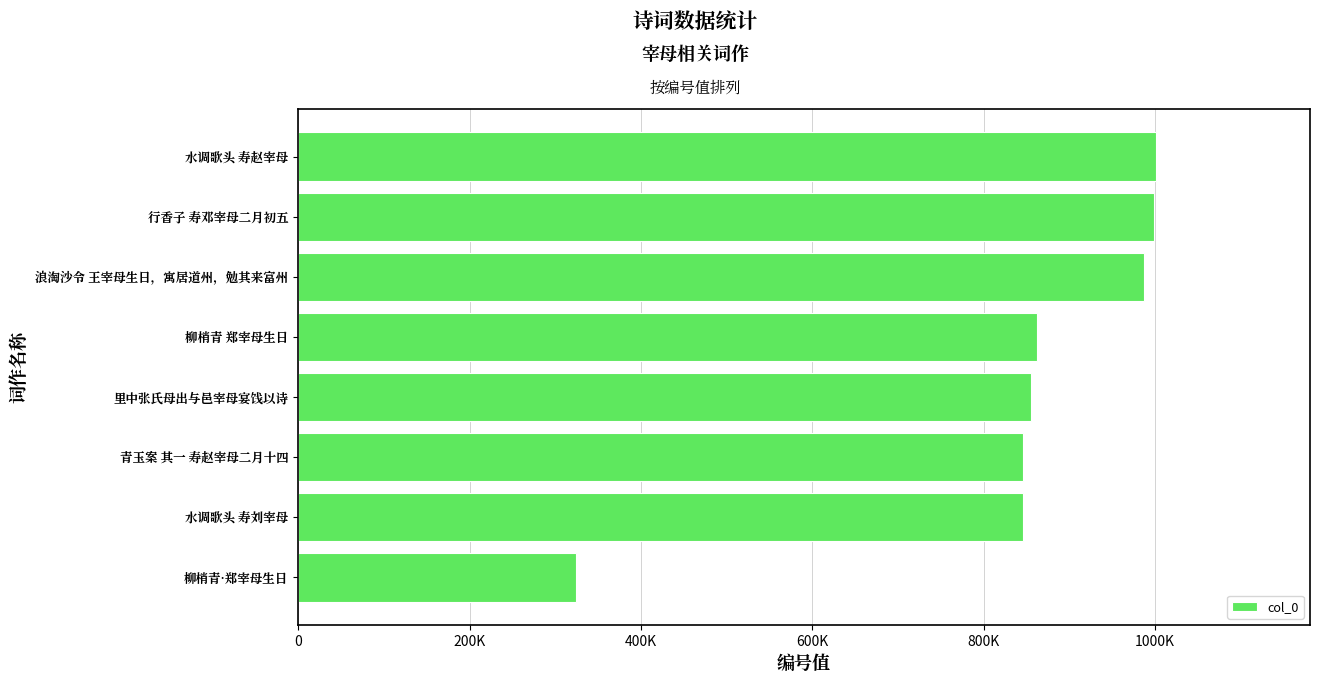

What is the greatest value displayed?

1000545